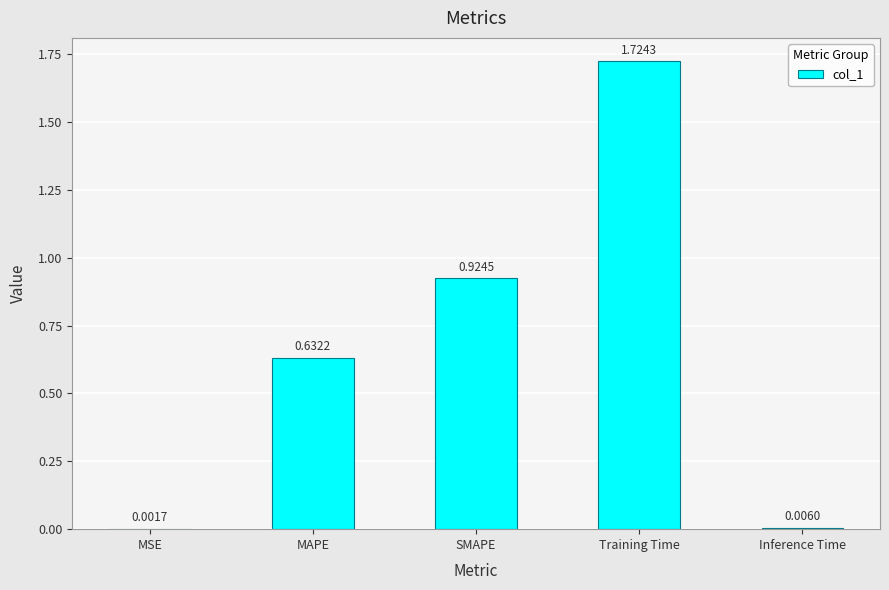

Which category has the highest value across all series?

Training Time